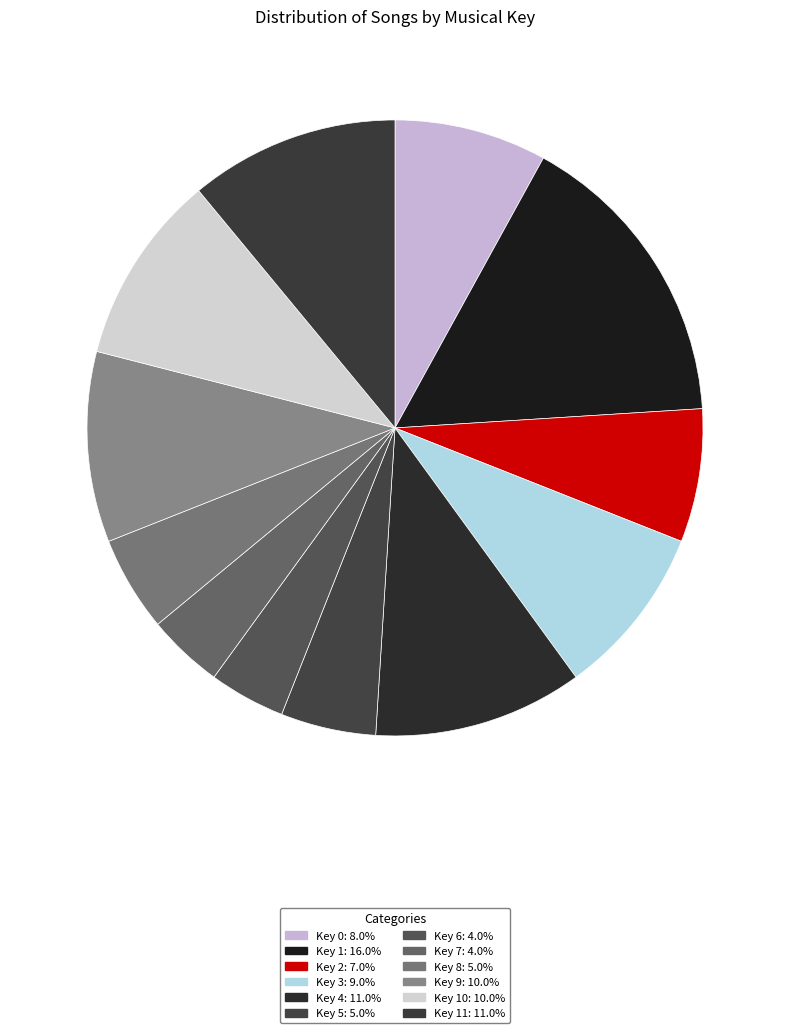

How many slices are in this pie chart?

12